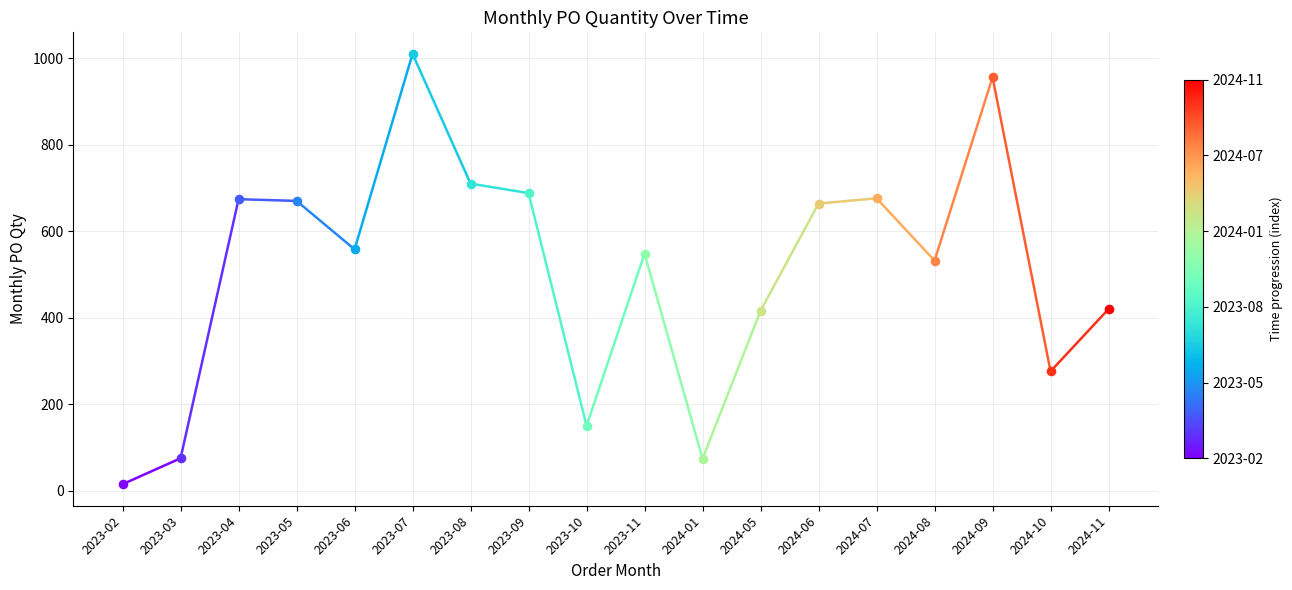

Approximately how many times larger is the value at 2023-11 compared to 2024-10?

2.0